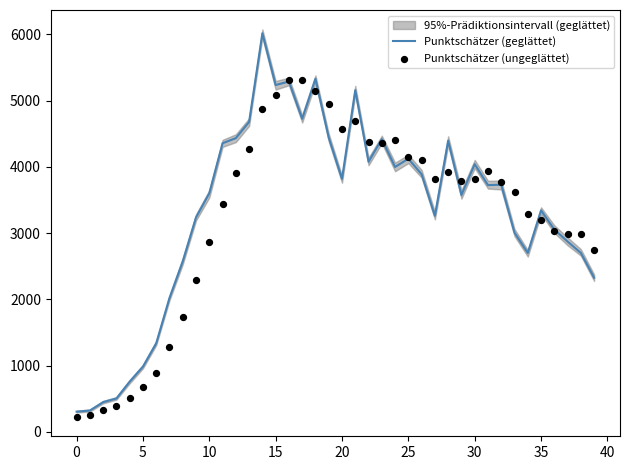

Which series contains the highest Y value?

Punktschätzer (geglättet)